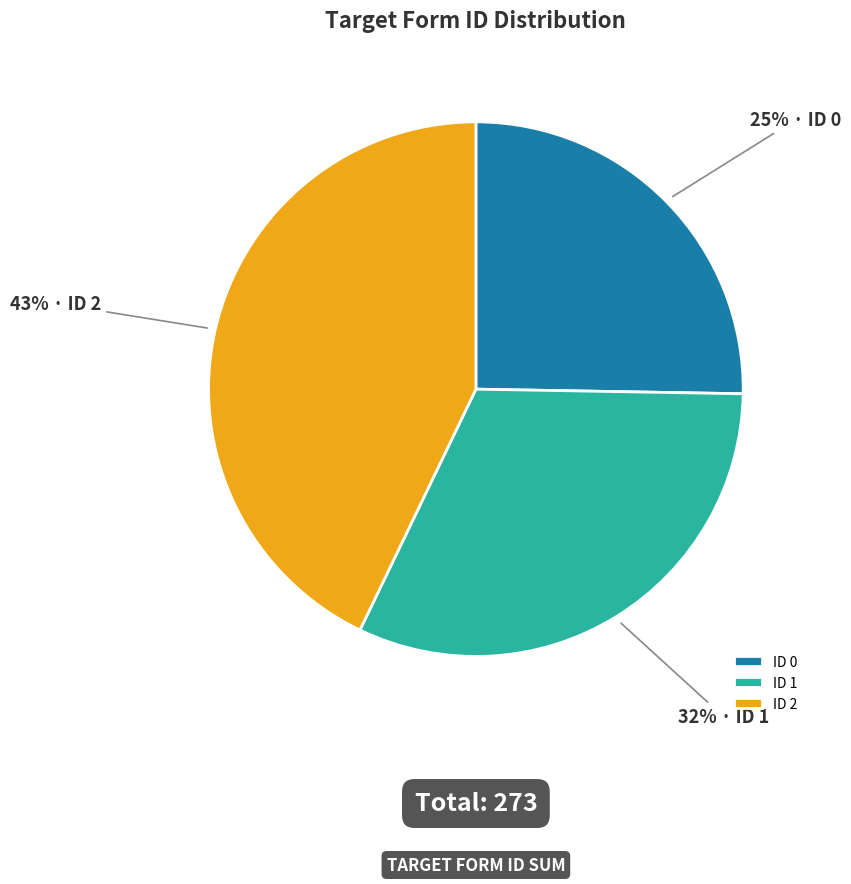

Is the sum of ID 0 and ID 1 greater than half?

Yes